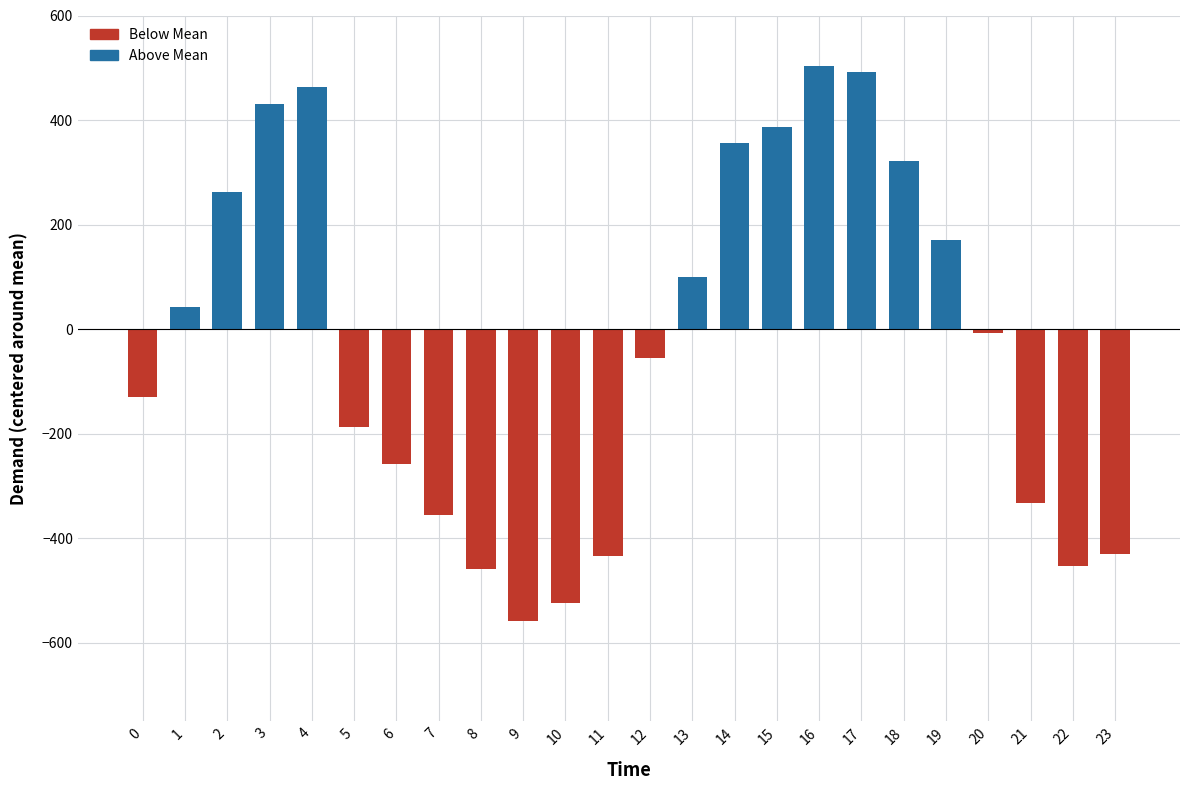

Which category has the highest value across all series?

16